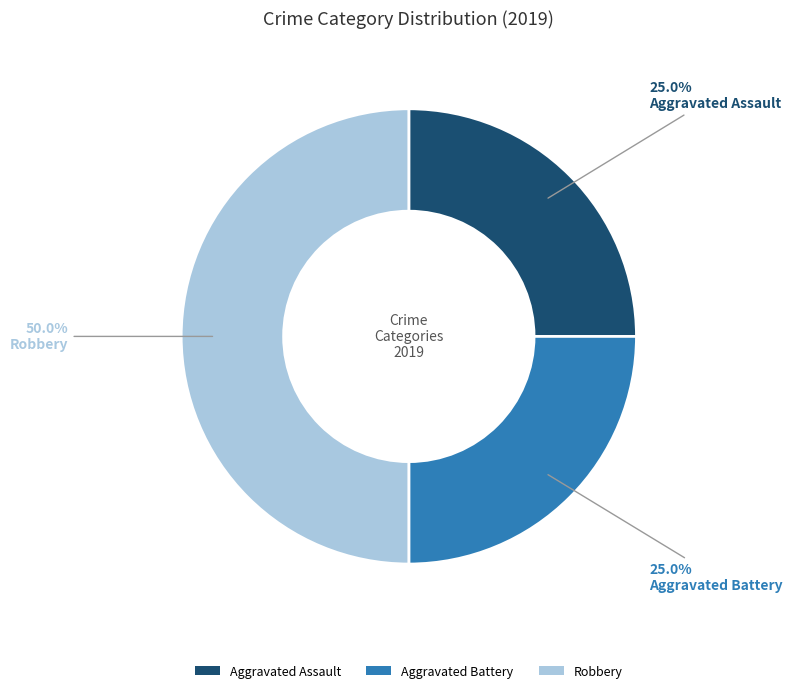

Does Aggravated Assault represent more than half of the total?

No